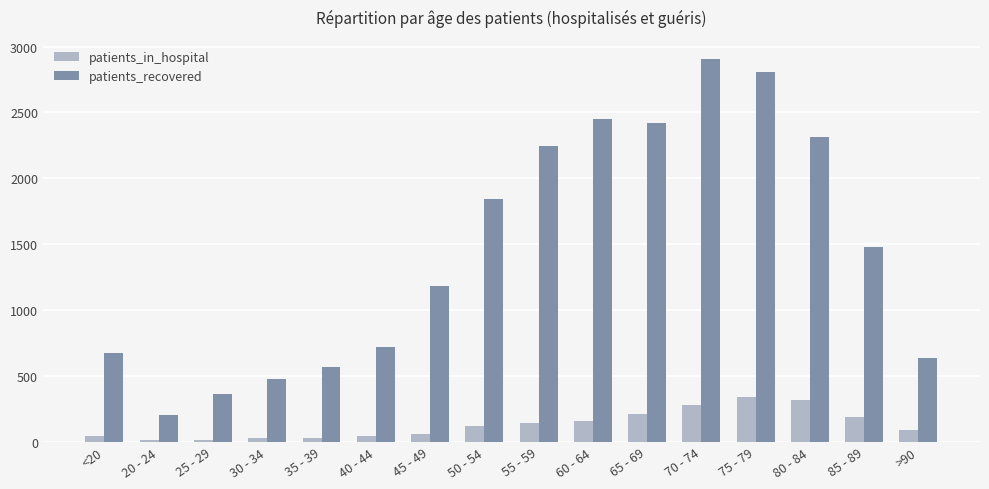

Rank the series at 45 - 49 from lowest to highest value.

patients_in_hospital, patients_recovered